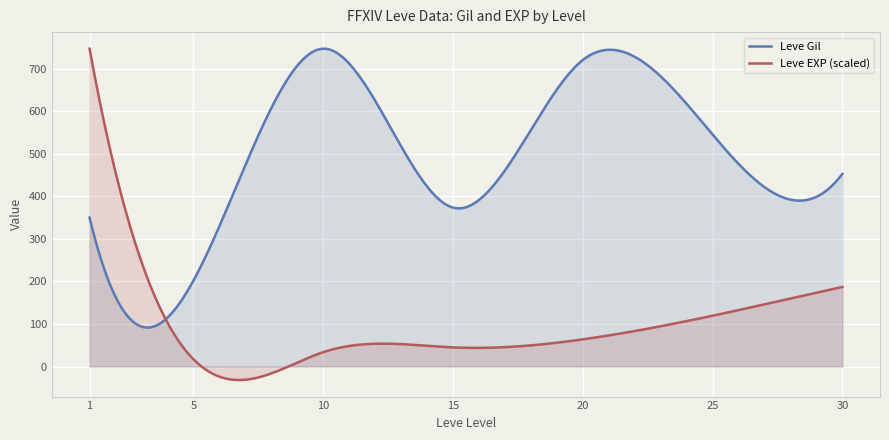

List the series in order of their peak value, highest first.

Leve Gil, Leve EXP